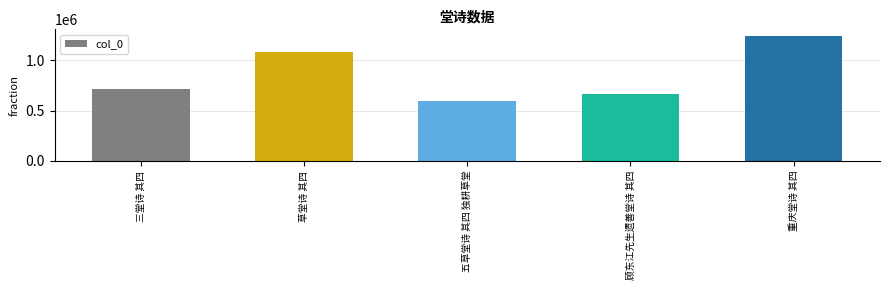

How many series are shown in this chart?

1